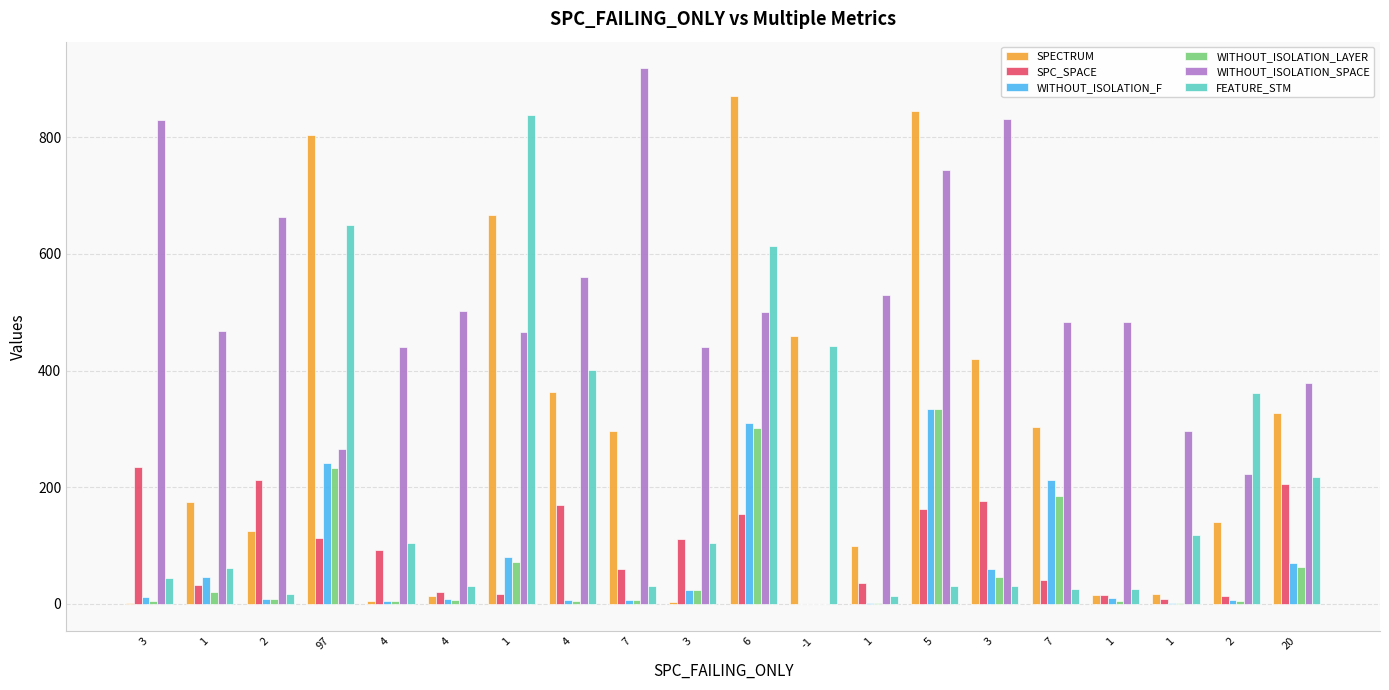

Rank the series by their maximum value, from lowest to highest.

SPC_SPACE, WITHOUT_ISOLATION_F, WITHOUT_ISOLATION_LAYER, FEATURE_STM, SPECTRUM, WITHOUT_ISOLATION_SPACE